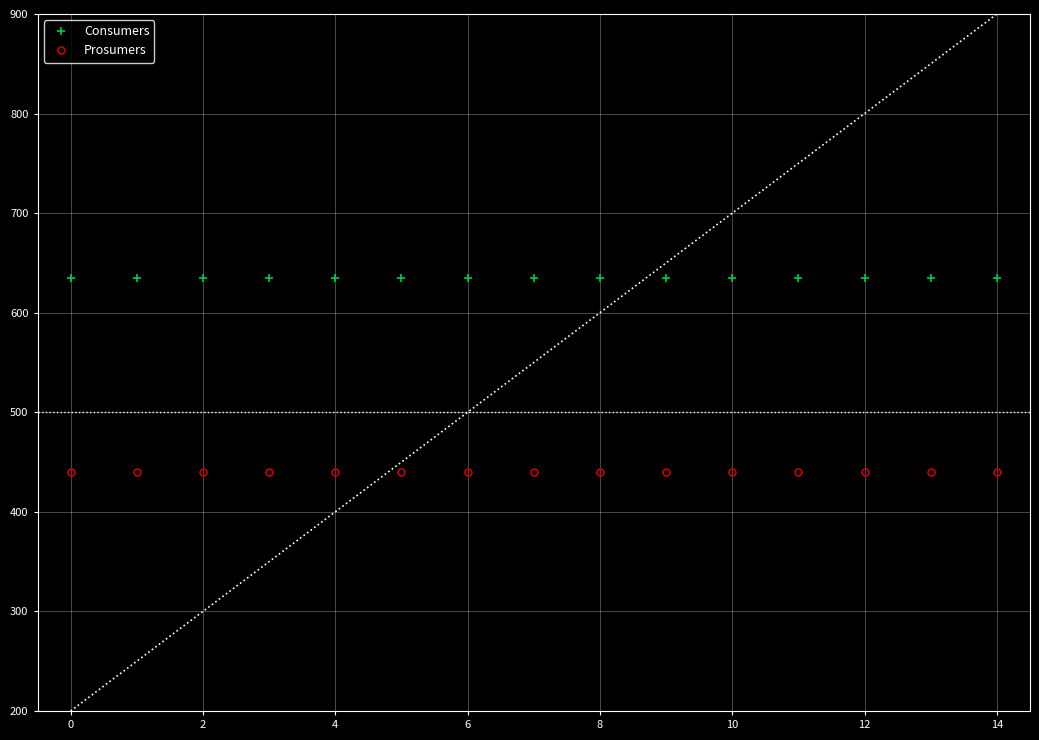

True or false: Consumers and Prosumers intersect in this chart.

False